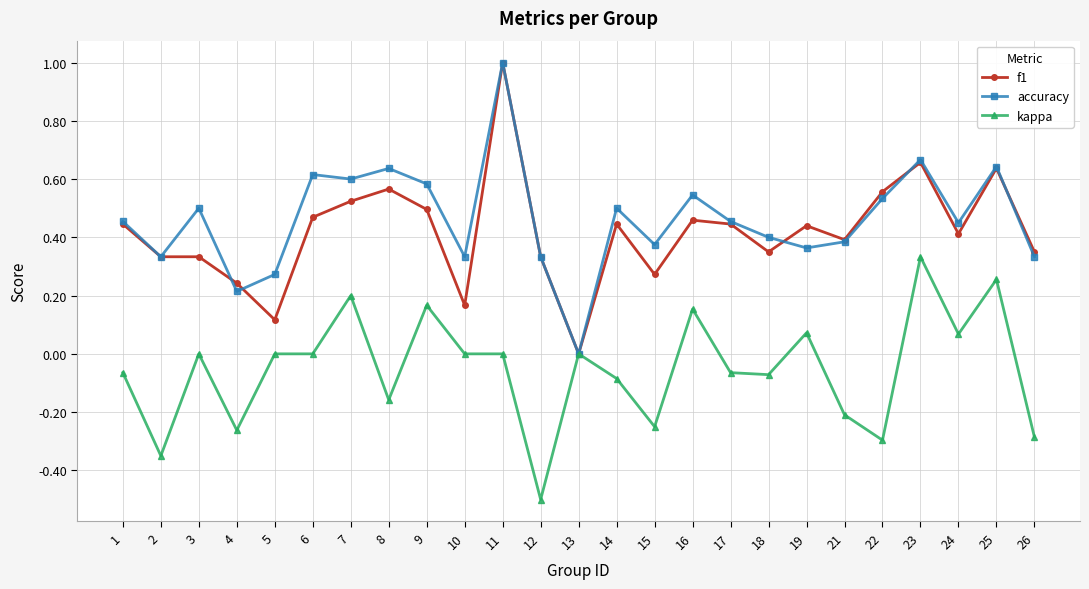

Is the value of accuracy at 8 greater than the value of kappa at 12?

Yes